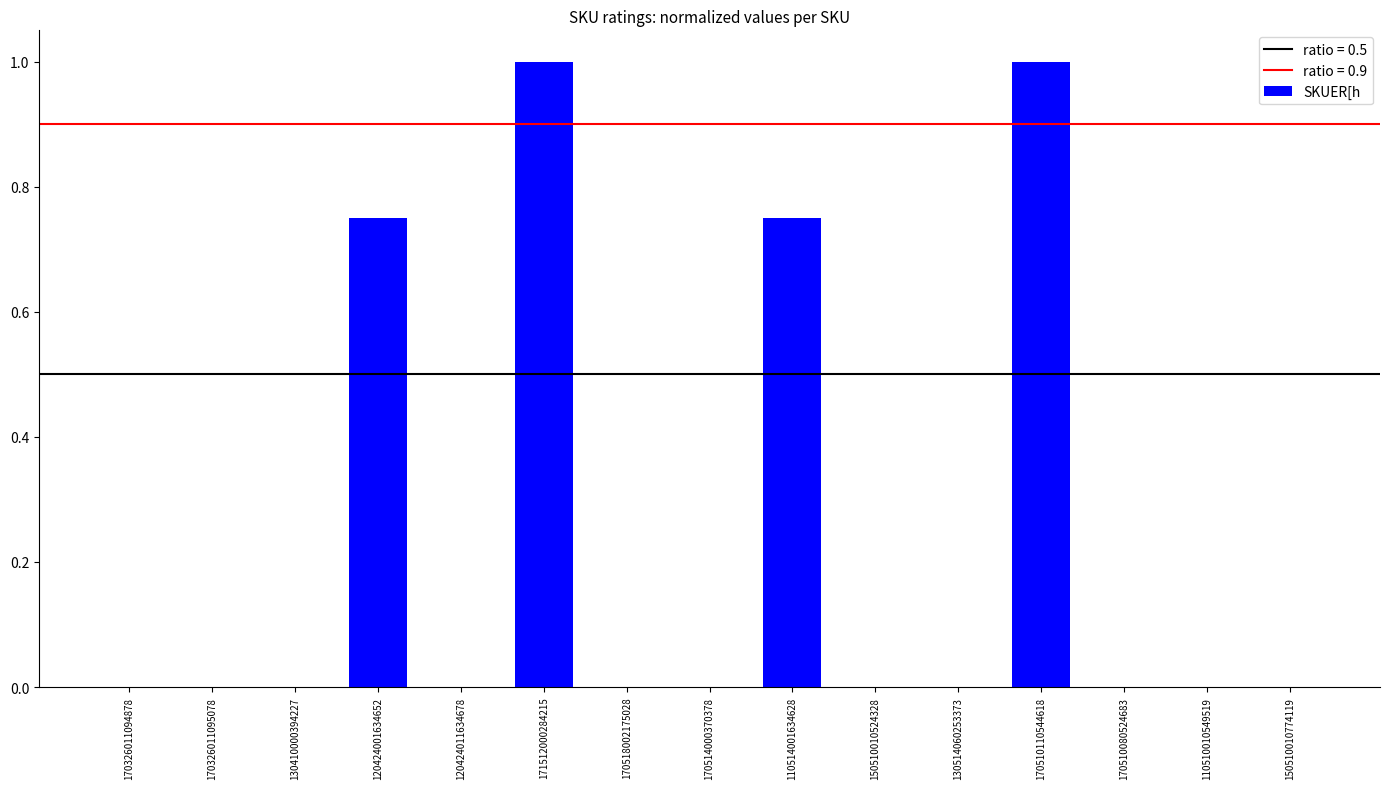

The chart shows a value of -0.5 at 120424011634678. True or false?

False